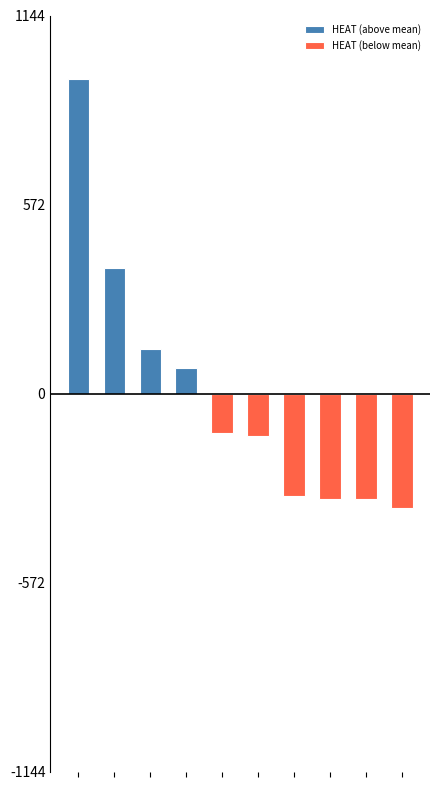

How many series are shown in this chart?

2